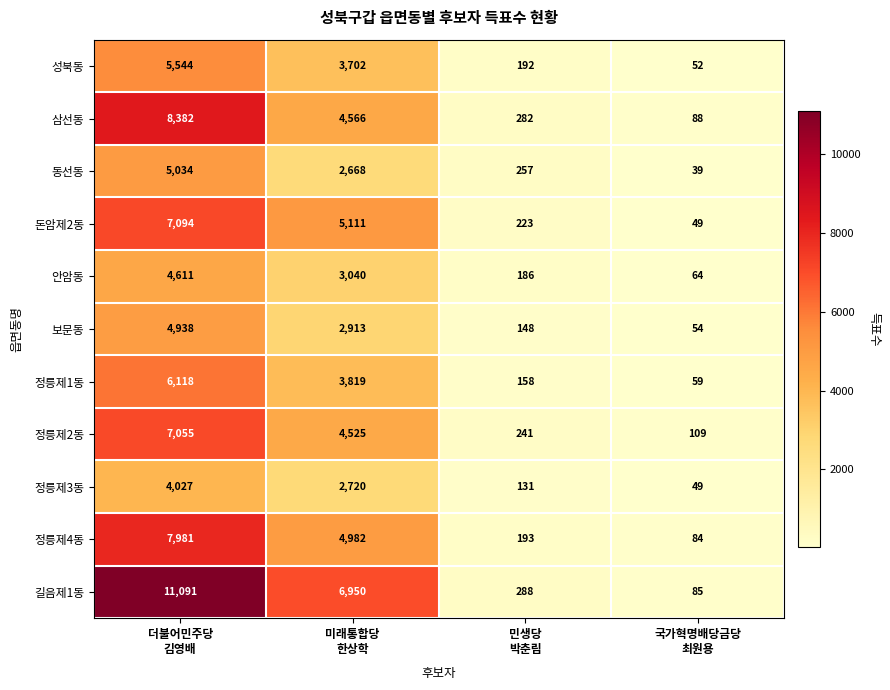

Which series has the largest range (max minus min)?

길음제1동